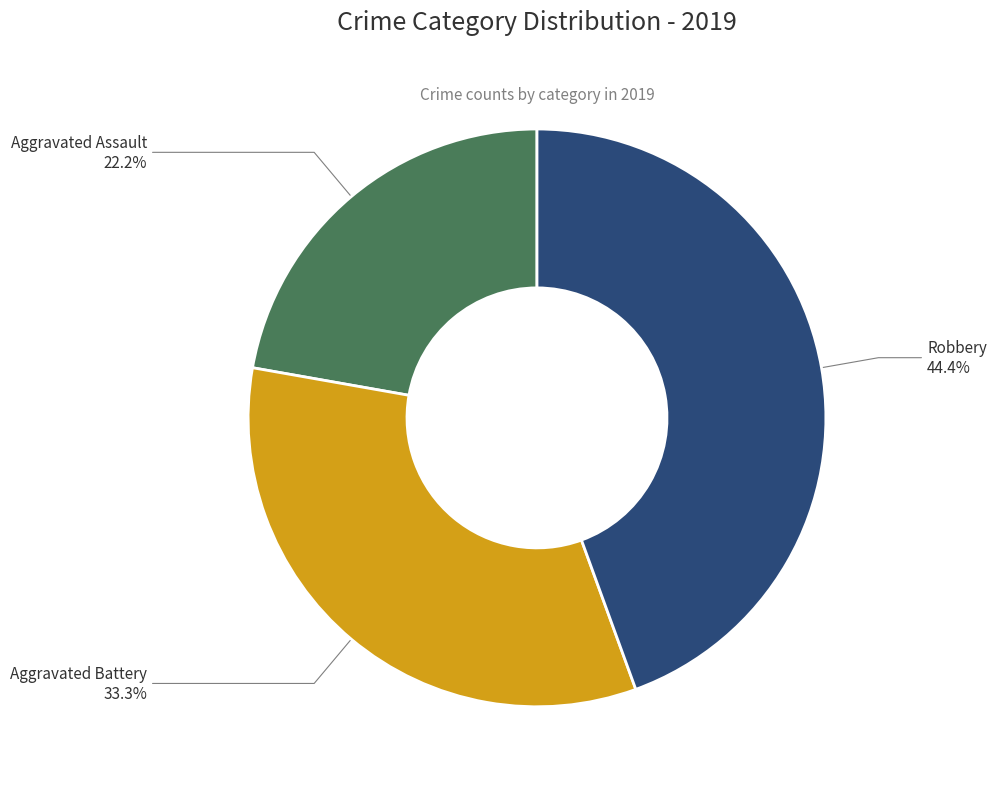

How many slices are in this pie chart?

3